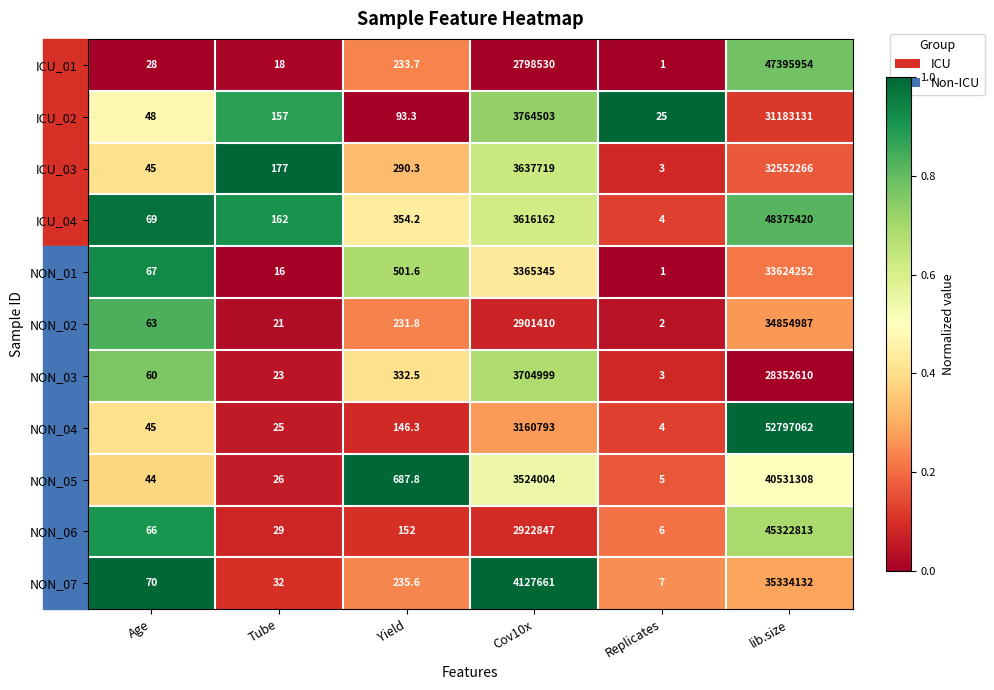

How many data points does each series have?

6